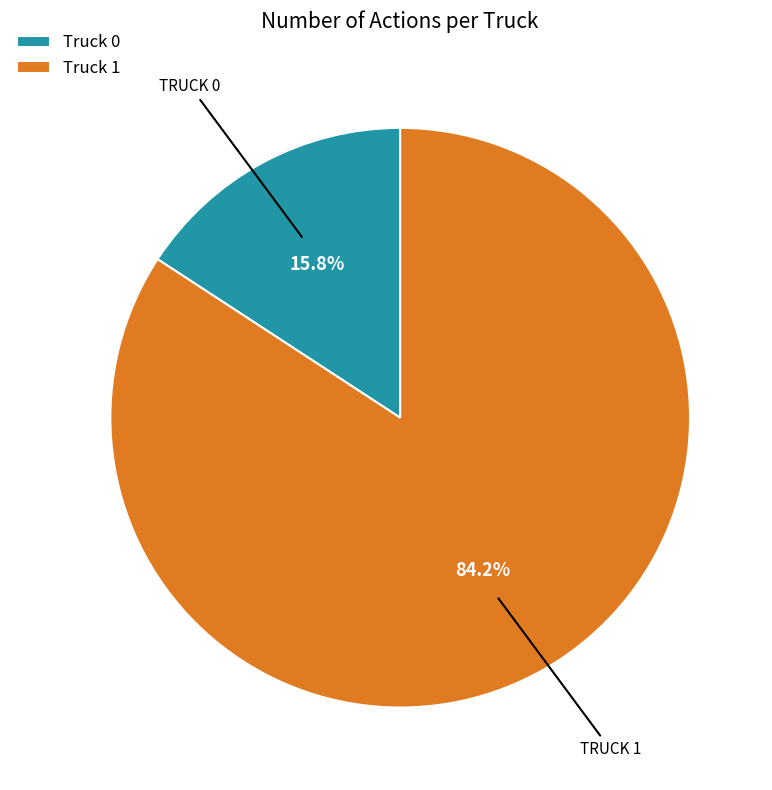

How many slices are in this pie chart?

2